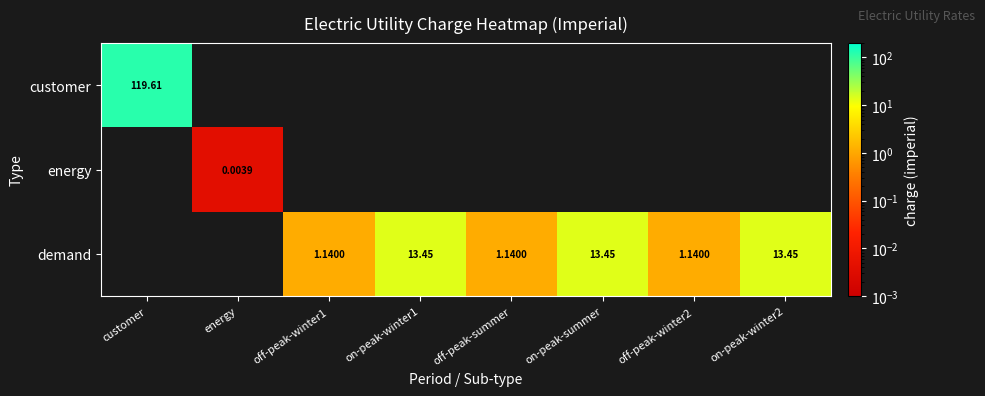

Count the number of data series in this chart.

3